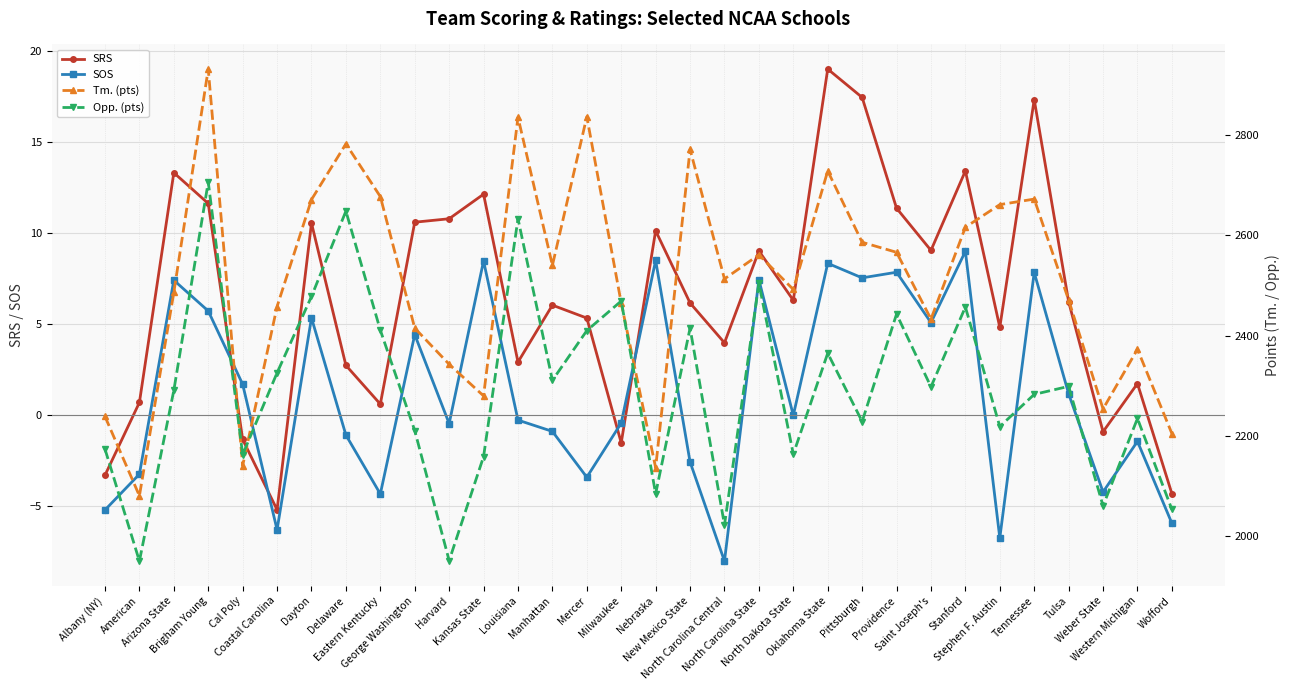

At which category is the sum across all series the highest?

Brigham Young